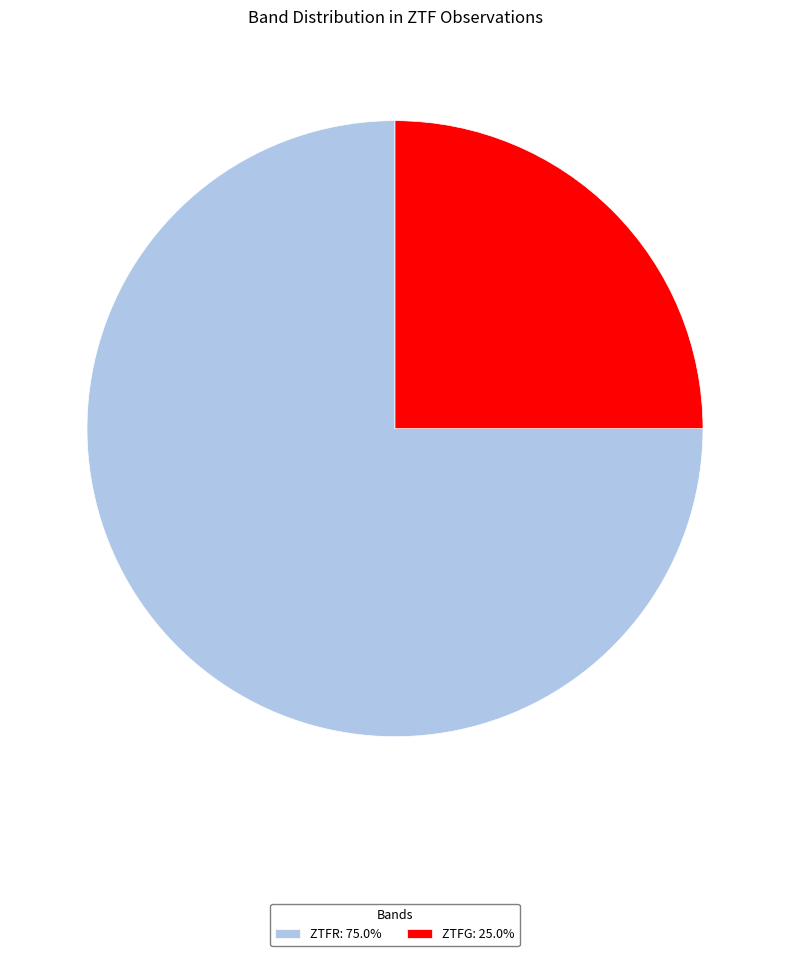

How many slices are in this pie chart?

2